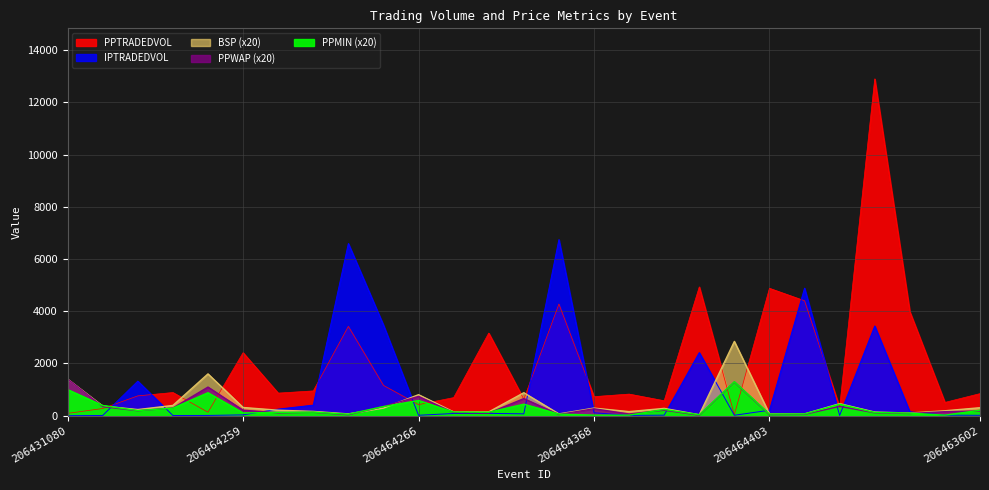

What is the total value across all series at 206464400?

5485.5